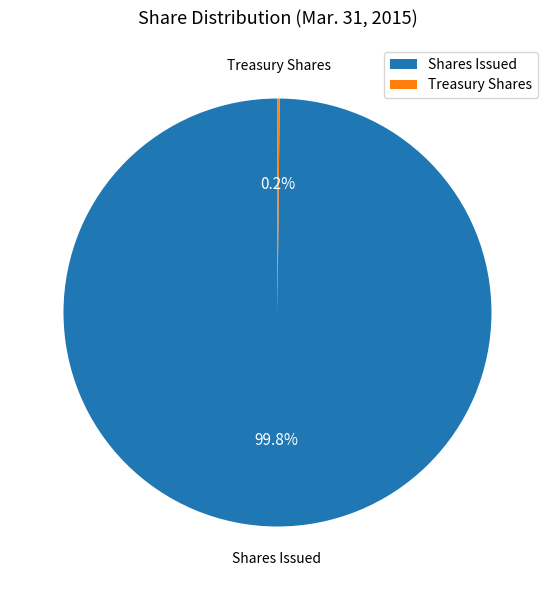

Which slice is the largest?

Shares Issued